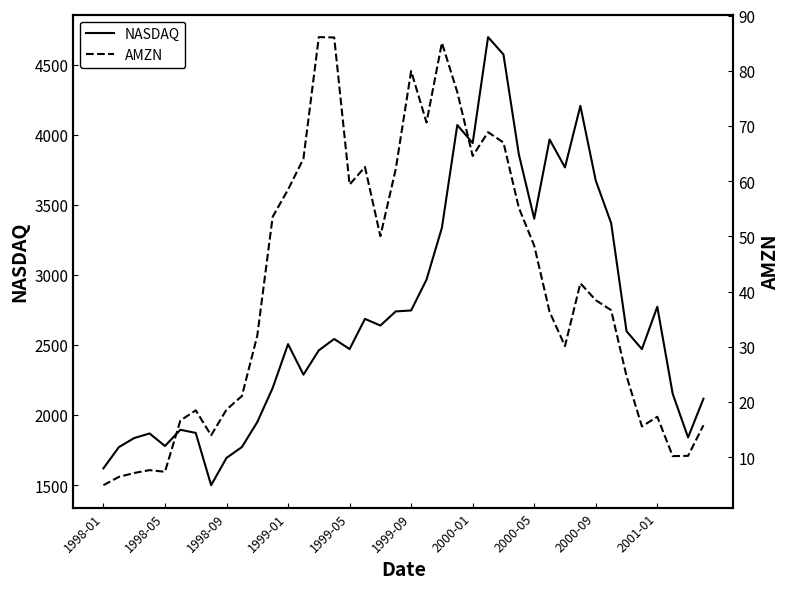

Reading left to right, transcribe all the data shown in this chart.

NASDAQ: 1619.4	1770.5	1835.7	1868.4	1778.9	1894.7	1872.4	1499.2	1693.8	1771.4	1949.5	2192.7	2505.9	2288.0	2461.4	2542.9	2470.5	2686.1	2638.5	2739.4	2746.2	2966.4	3336.2	4069.3	3940.4	4696.7	4572.8	3860.7	3400.9	3966.1	3767.0	4206.4	3672.8	3369.6	2597.9	2470.5	2772.7	2151.8	1840.3	2116.2
AMZN: 4.9	6.4	7.1	7.6	7.3	16.6	18.5	14.0	18.6	21.1	32.0	53.5	58.5	64.1	86.1	86.0	59.4	62.6	50.0	62.2	79.9	70.6	85.1	76.1	64.6	68.9	67.0	55.2	48.3	36.3	30.1	41.5	38.4	36.6	24.7	15.6	17.3	10.2	10.2	15.8